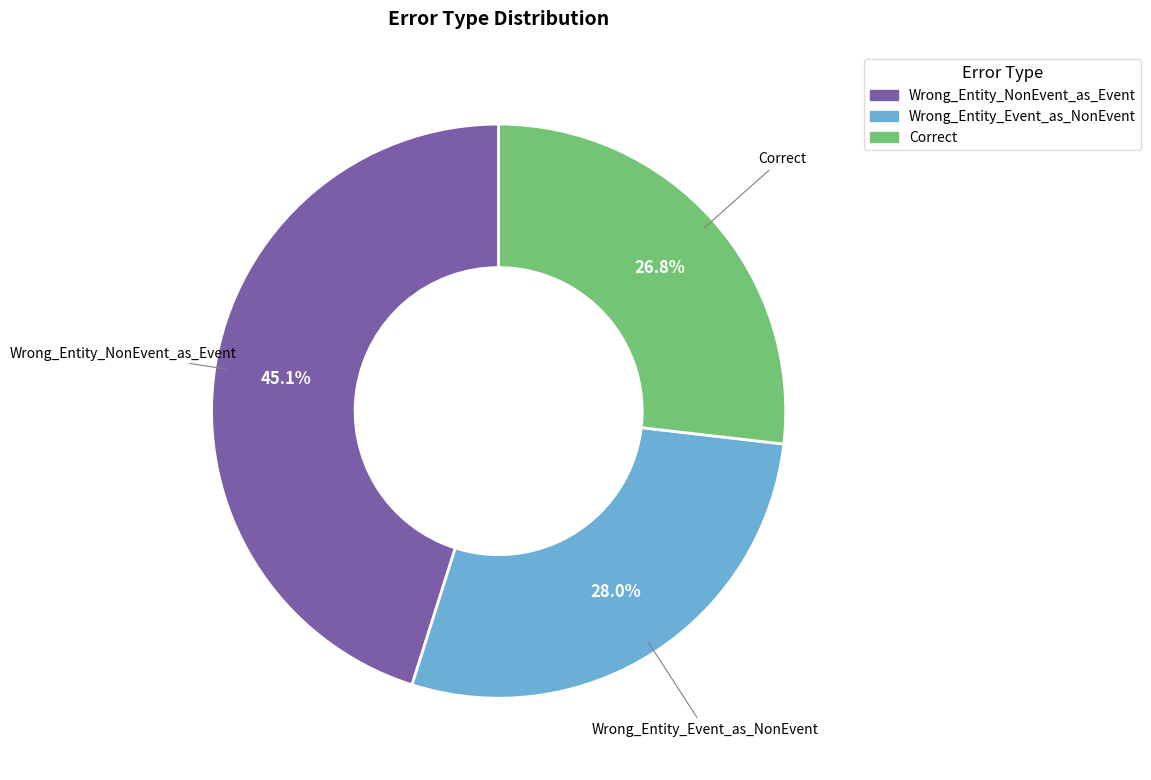

How many slices are in this pie chart?

3